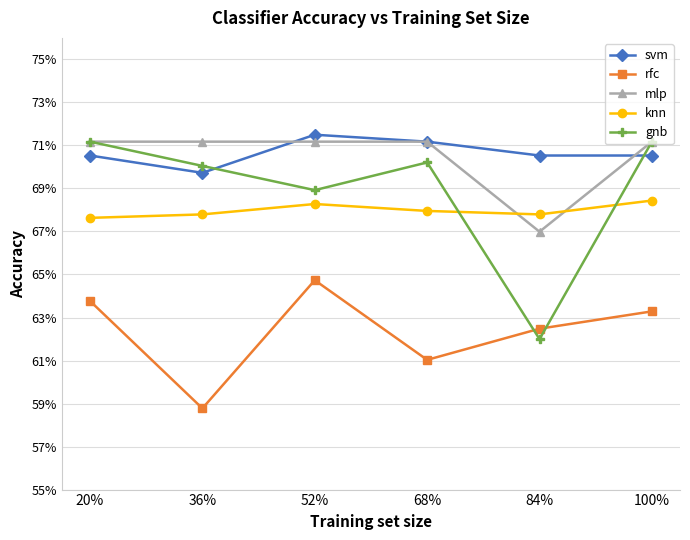

What position from the left is 100%?

6